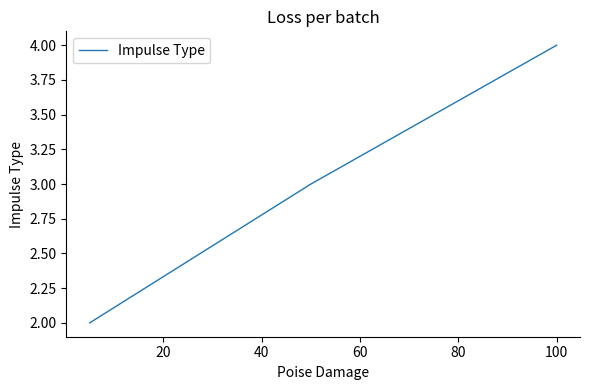

What is the greatest value displayed?

4